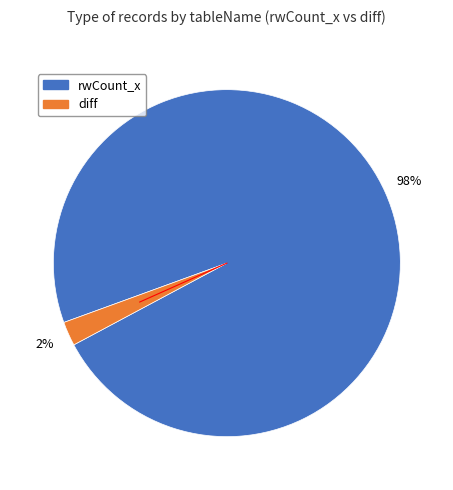

To the nearest percent, what is the average slice percentage?

50%